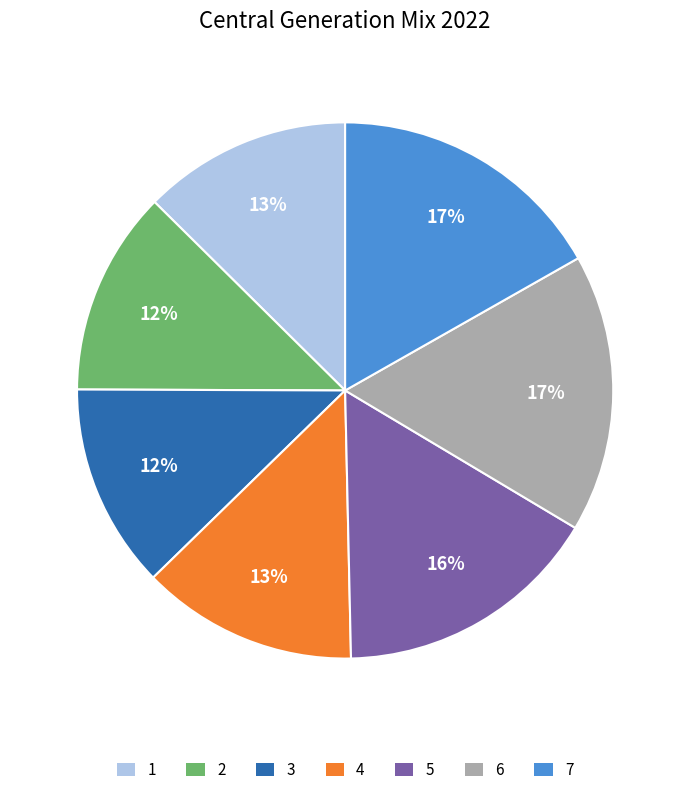

Combined, do 6 and 1 account for over 50%?

No